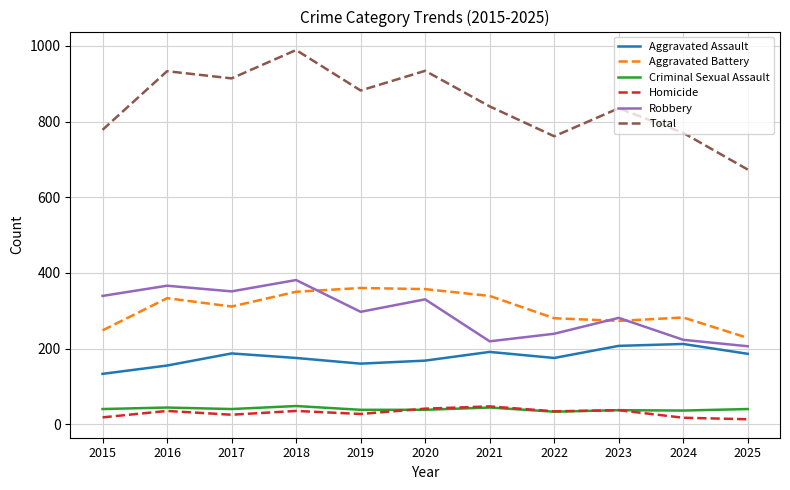

True or false: Robbery and Criminal Sexual Assault cross at least once.

False